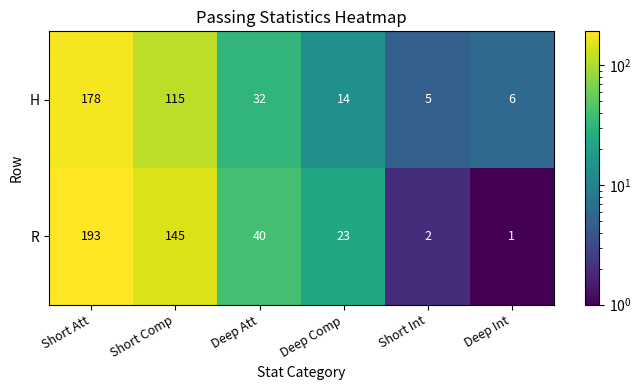

Rank the series by their maximum value, from lowest to highest.

H, R